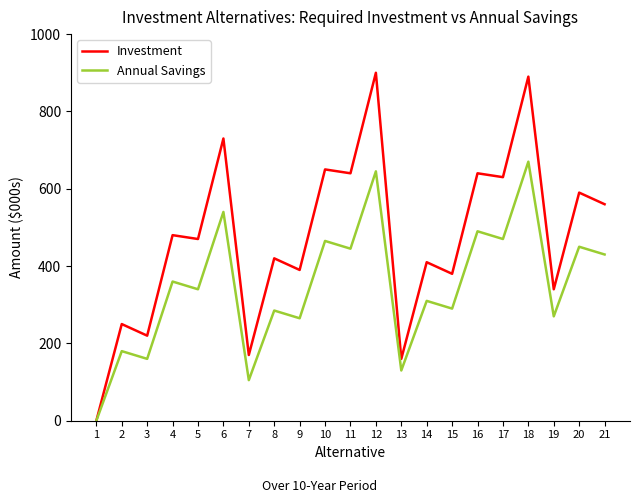

Is this an area chart (filled region under the line)?

No